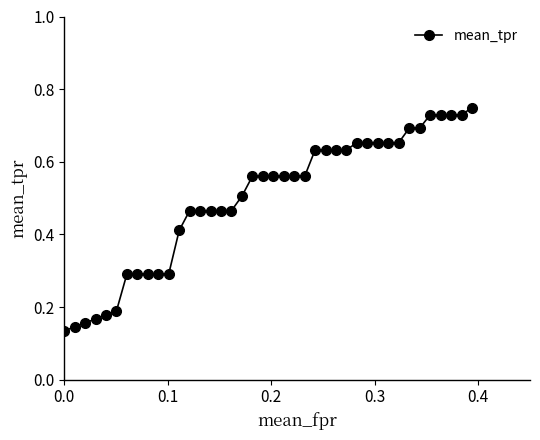

What is the sum of all values?

19.9